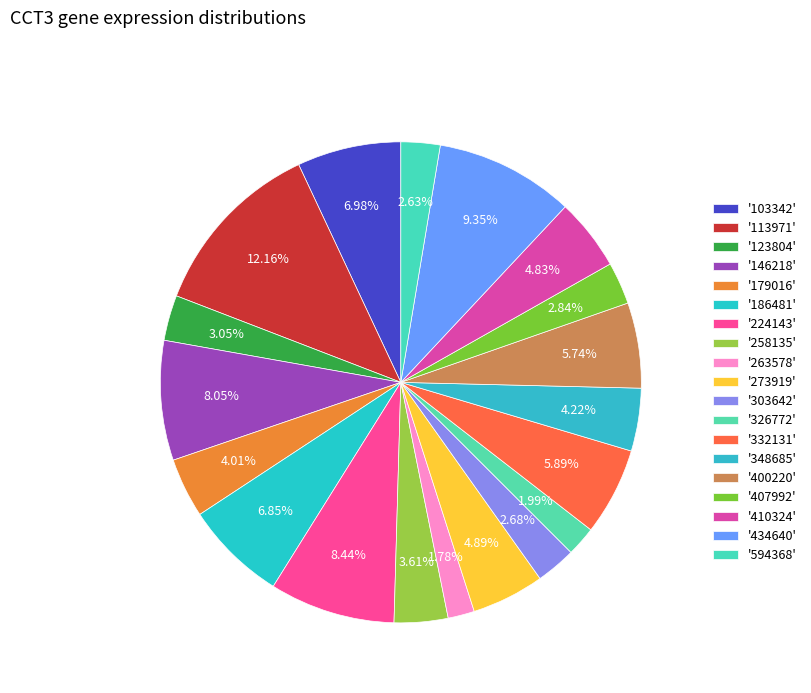

What is the smallest slice in the pie chart?

263578